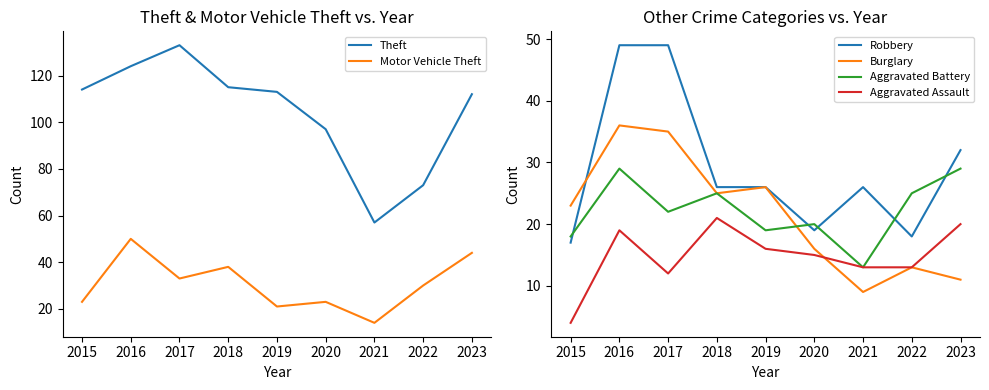

Reading left to right, extract all data points from this chart.

Theft: 114	124	133	115	113	97	57	73	112
Motor Vehicle Theft: 23	50	33	38	21	23	14	30	44
Robbery: 17	49	49	26	26	19	26	18	32
Burglary: 23	36	35	25	26	16	9	13	11
Aggravated Battery: 18	29	22	25	19	20	13	25	29
Aggravated Assault: 4	19	12	21	16	15	13	13	20